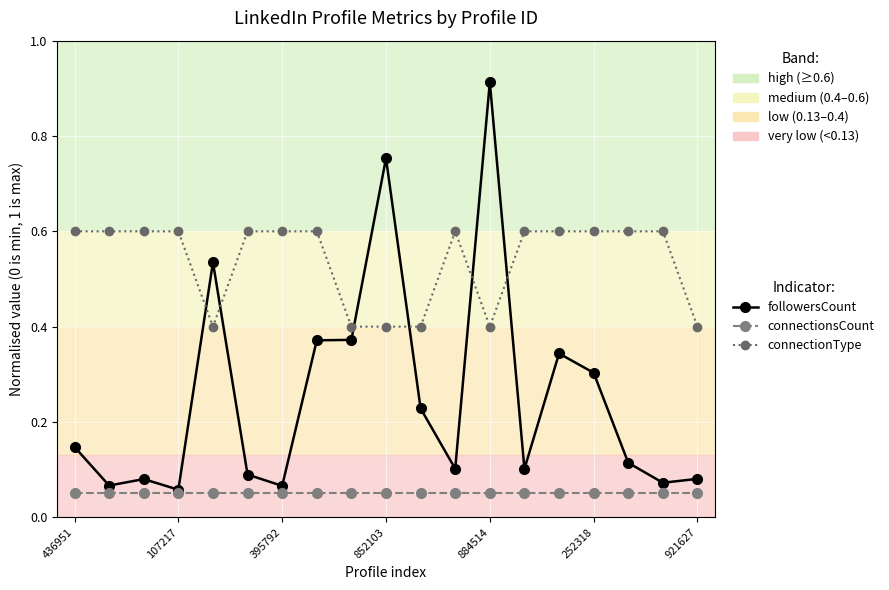

After their last crossing, which series has the higher values: followersCount or connectionType?

connectionType